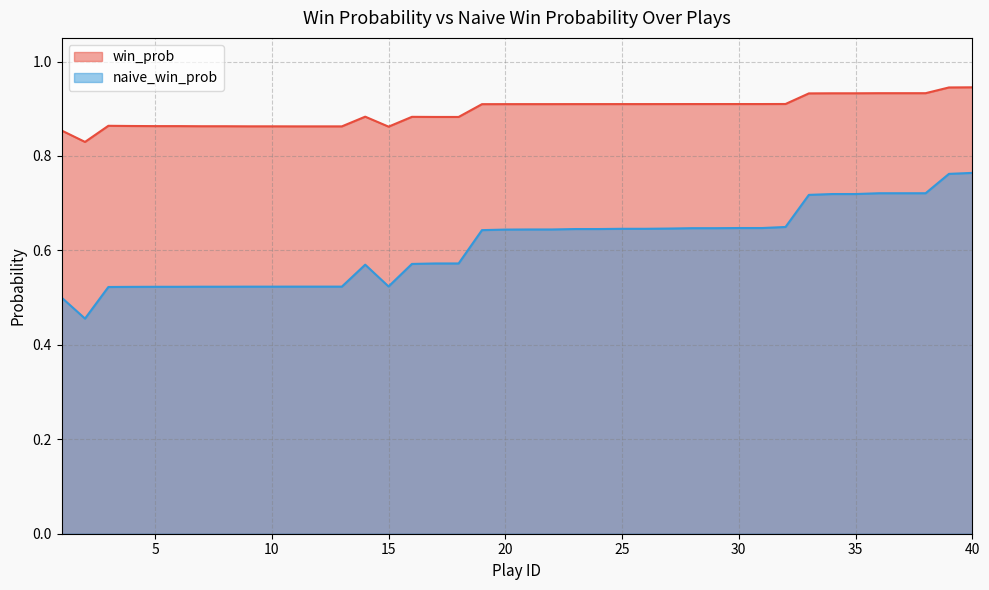

Between 39 and 18, which is larger?

39